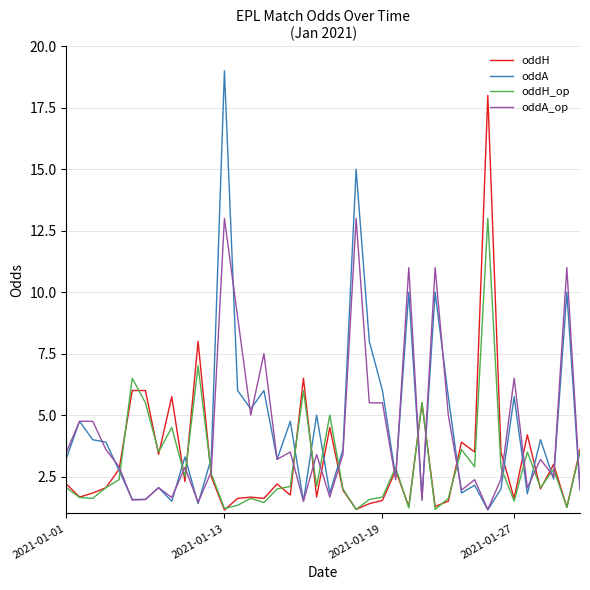

What is the minimum value for oddA?

1.1